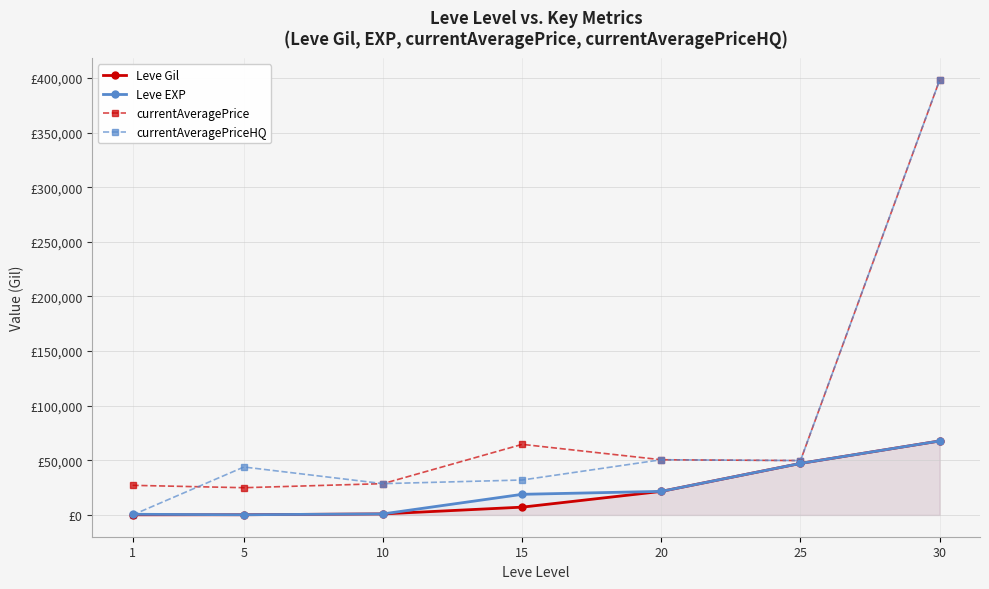

What is the spread (max minus min) of values at 10?

27680